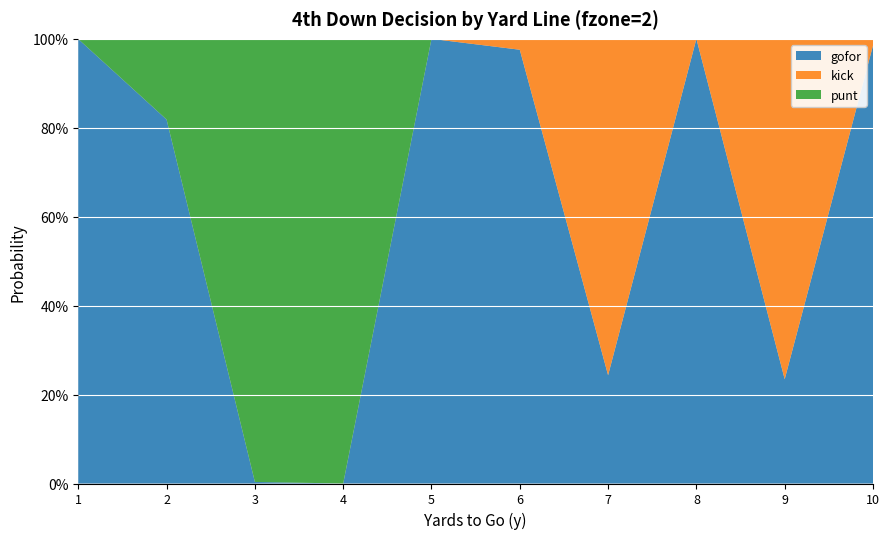

Reading left to right, list all the values displayed in this chart.

gofor: 1.0	0.8	0.0	0.0	1.0	1.0	0.2	1.0	0.2	1.0
kick: 0.0	0.0	0.0	0.0	0.0	0.0	0.8	0.0	0.8	0.0
punt: 0.0	0.2	1.0	1.0	0.0	0.0	0.0	0.0	0.0	0.0